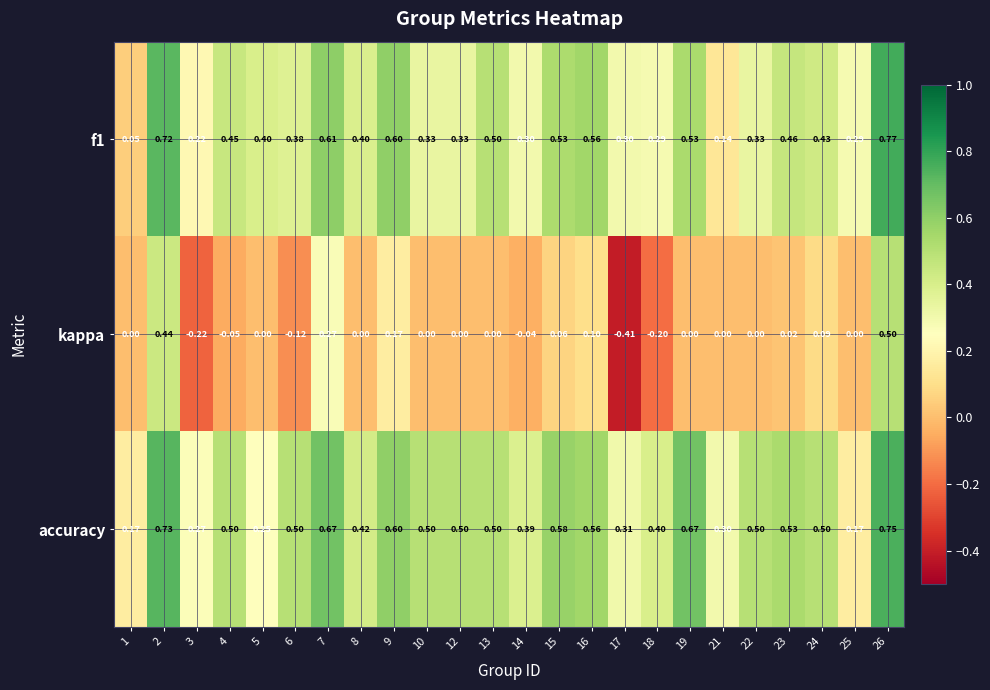

Which series changed the most between 3 and 10?

accuracy